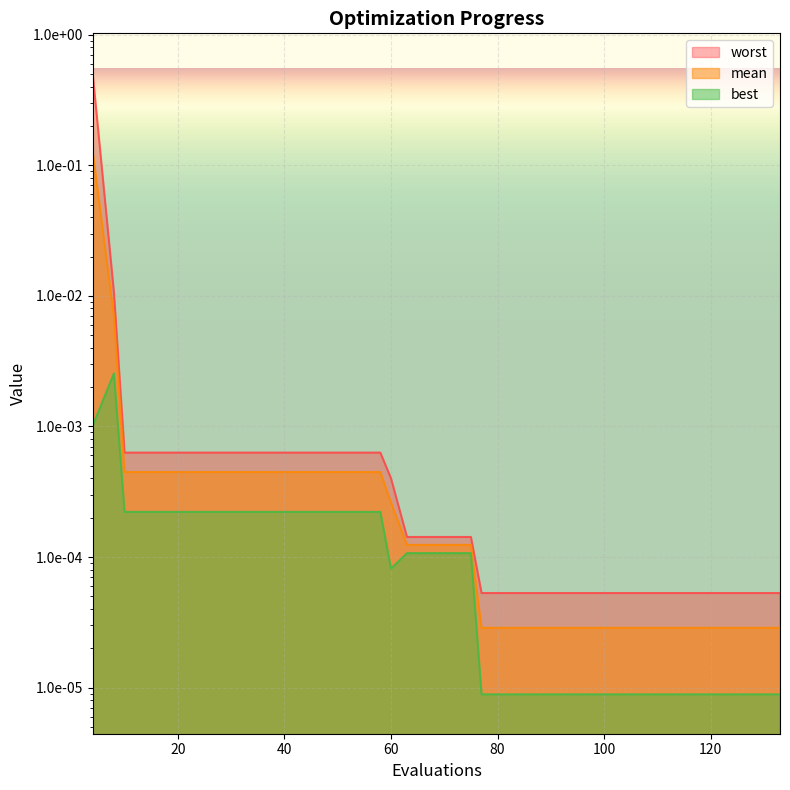

Which series has the largest total across all categories?

worst